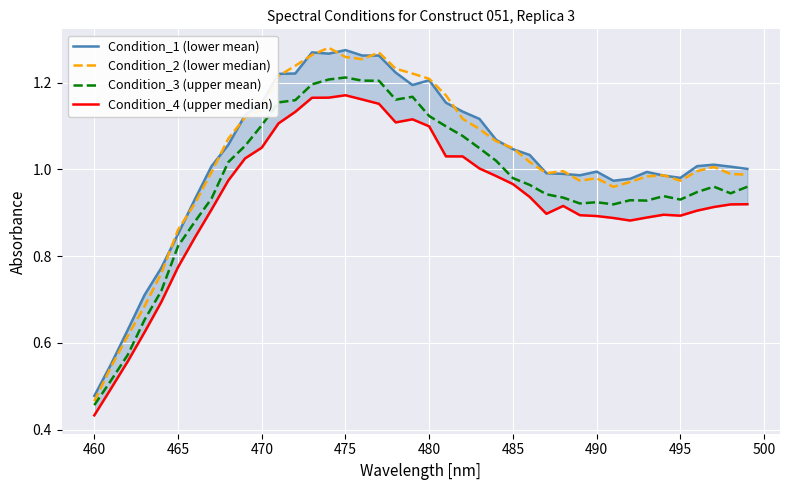

What is the average value of the Condition_3 (upper mean) series?

1.0